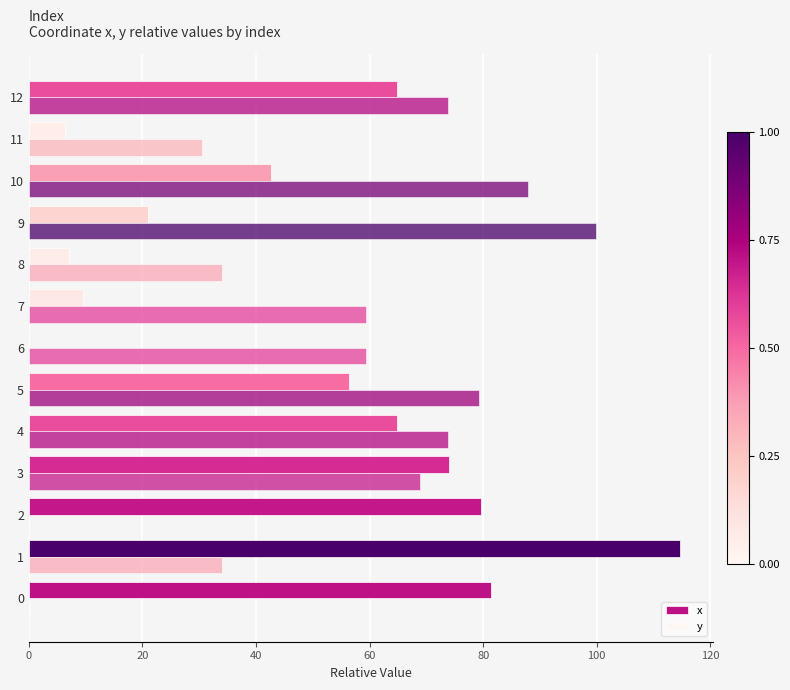

How many series are shown in this chart?

2